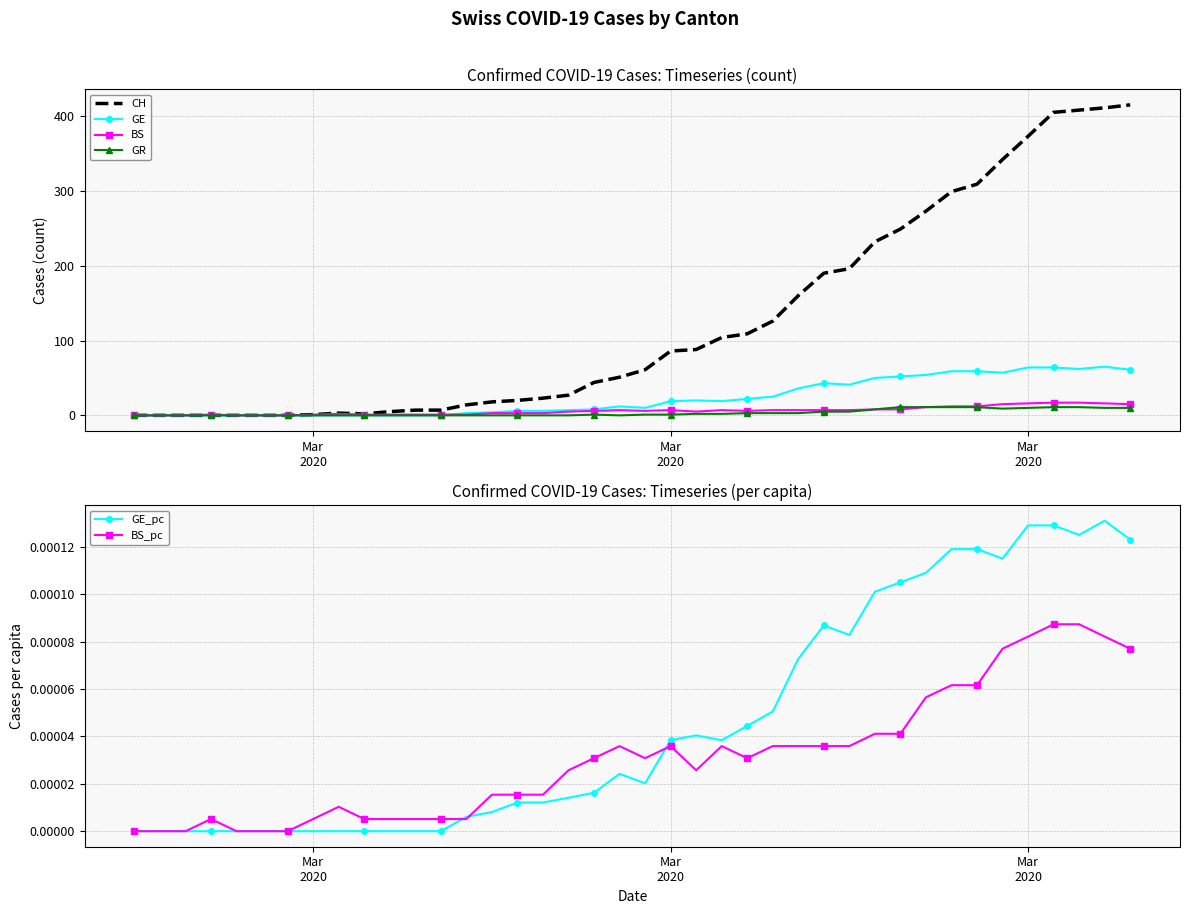

What is the sum of all GE values?

928